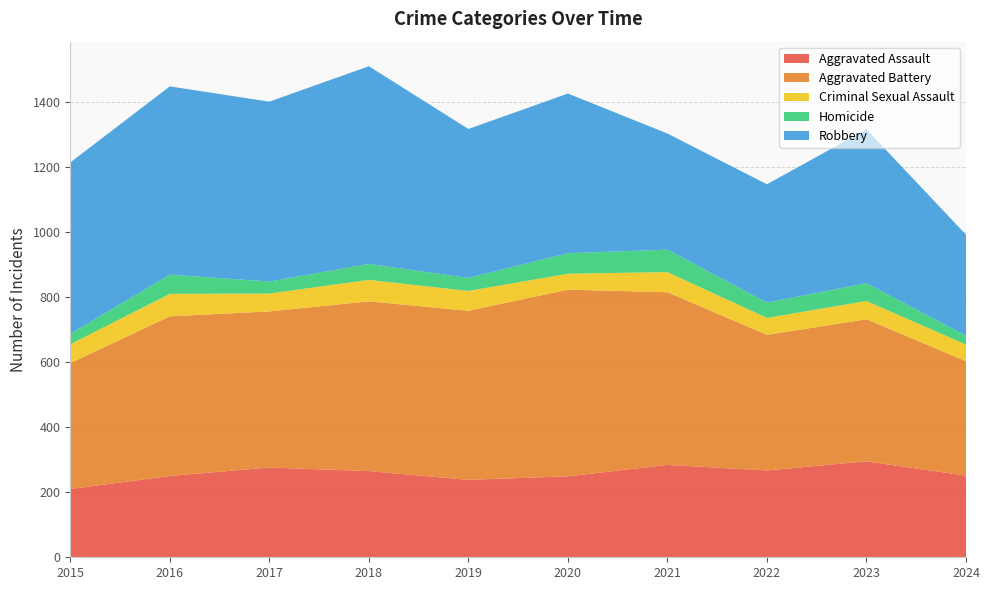

Reading left to right, list all the values displayed in this chart.

Aggravated Assault: 2015=210	2016=250	2017=276	2018=265	2019=238	2020=249	2021=284	2022=267	2023=295	2024=251
Aggravated Battery: 2015=387	2016=491	2017=480	2018=522	2019=520	2020=574	2021=531	2022=417	2023=437	2024=352
Criminal Sexual Assault: 2015=58	2016=69	2017=55	2018=66	2019=61	2020=49	2021=62	2022=52	2023=56	2024=51
Homicide: 2015=32	2016=59	2017=37	2018=49	2019=40	2020=63	2021=69	2022=47	2023=55	2024=27
Robbery: 2015=527	2016=579	2017=553	2018=608	2019=458	2020=491	2021=357	2022=364	2023=473	2024=311